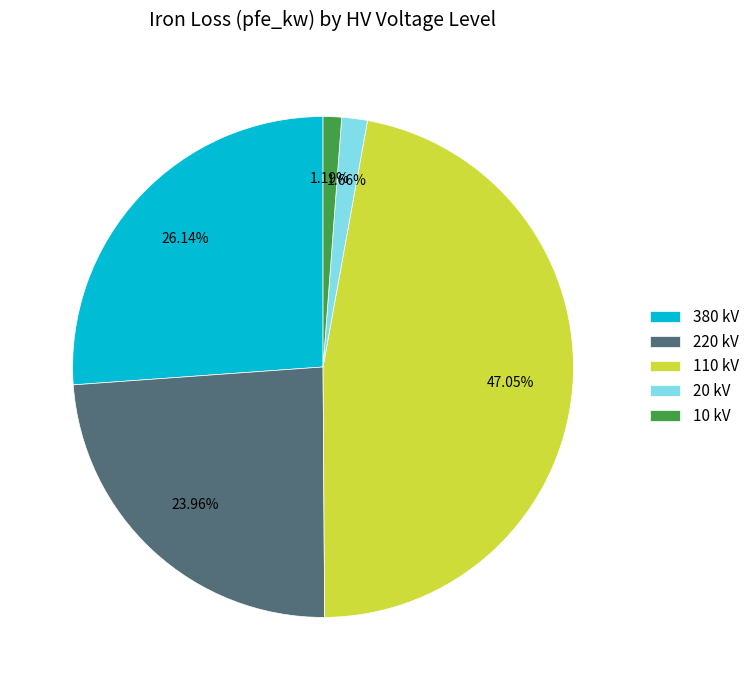

To the nearest percent, what percentage of the pie is 10?

1%